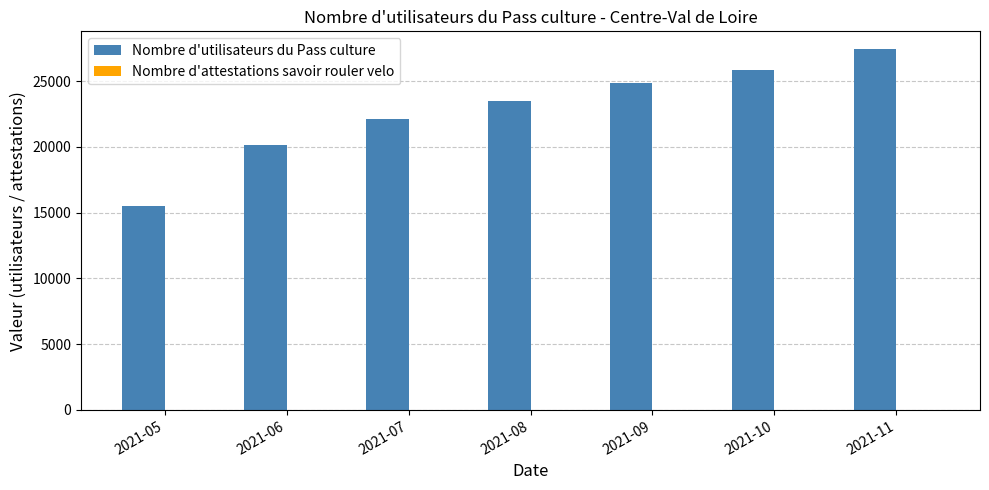

Rank the categories by value from lowest to highest.

2021-05, 2021-06, 2021-07, 2021-08, 2021-09, 2021-10, 2021-11